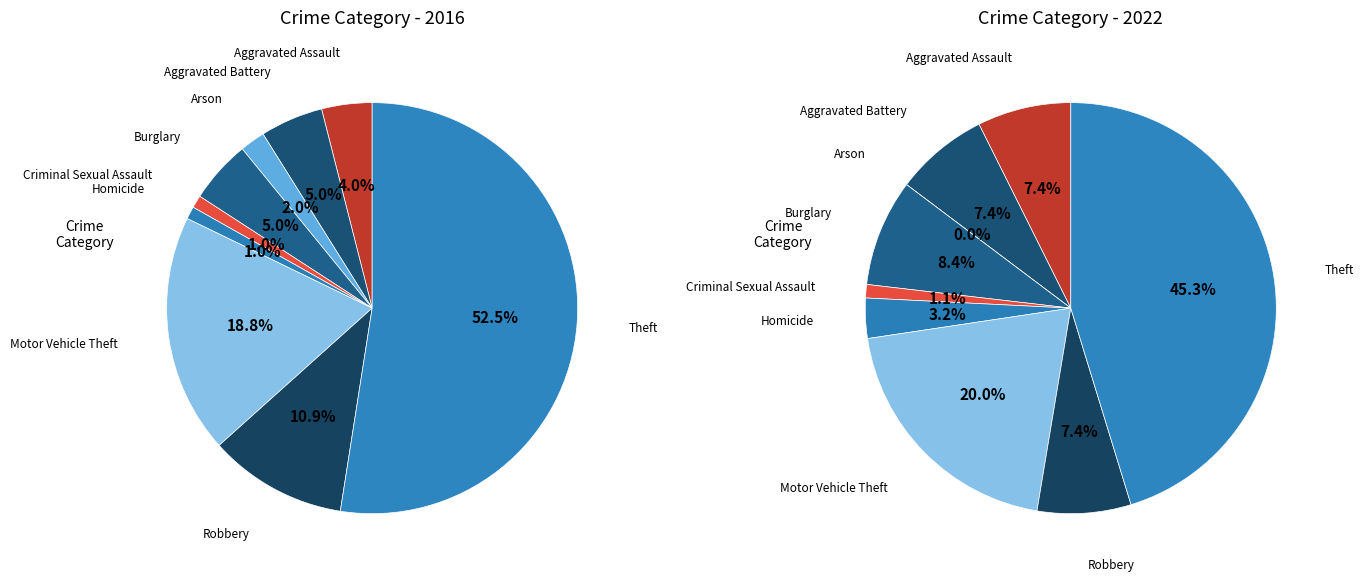

Which series has the largest range (max minus min)?

values_2016